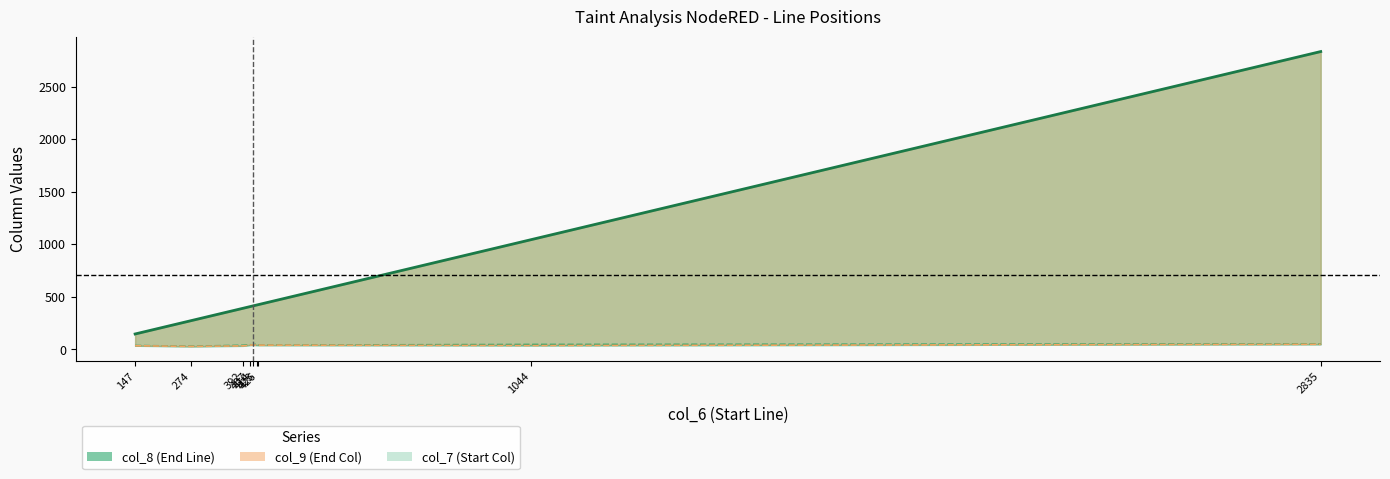

At how many categories does at least one series exceed 540?

2